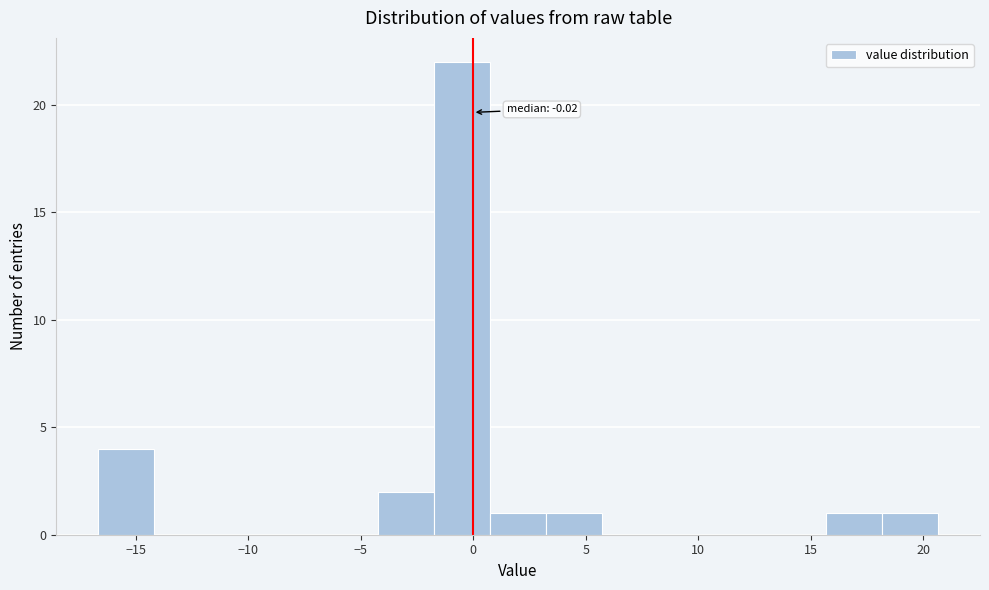

Over which range of the x-axis is the bar tallest?

-1.5 to 1.0